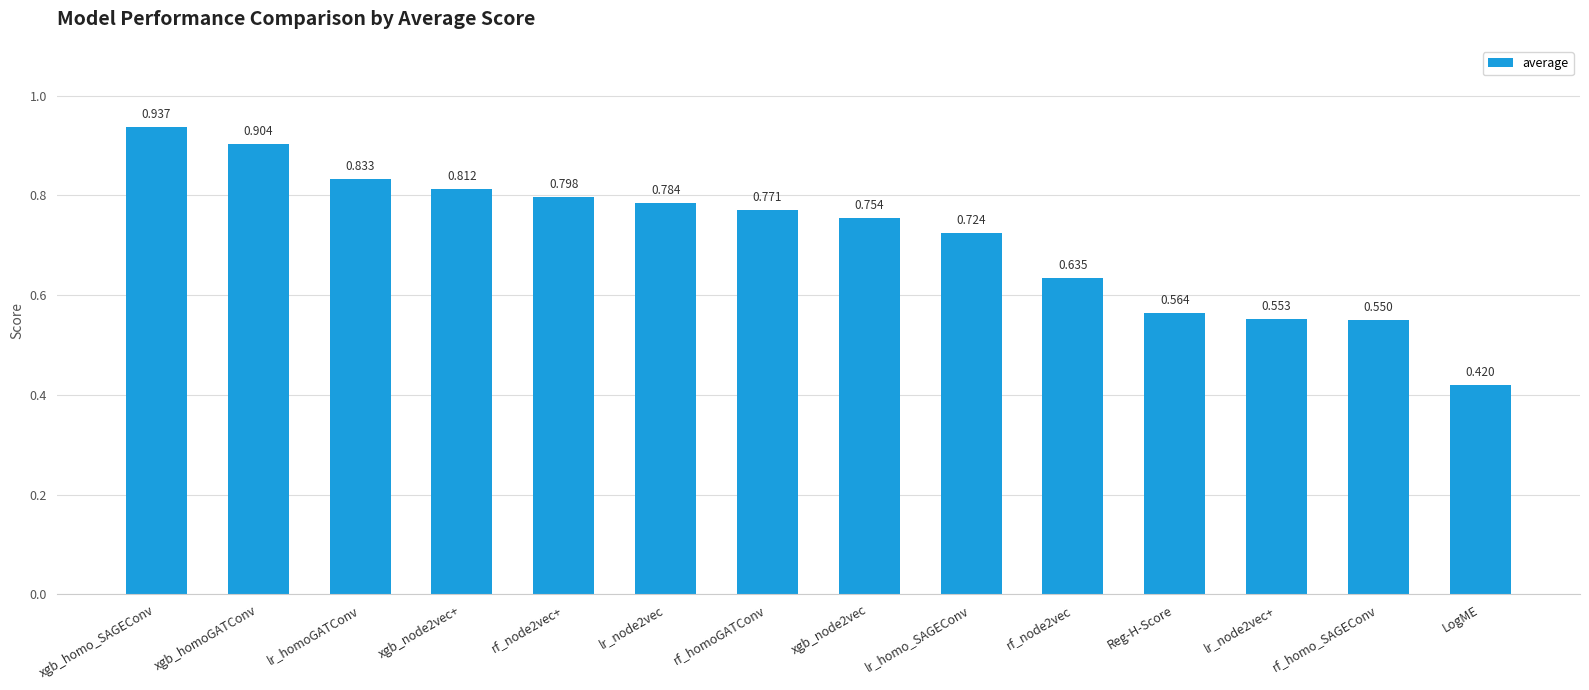

How many values are between 0 and 1?

14